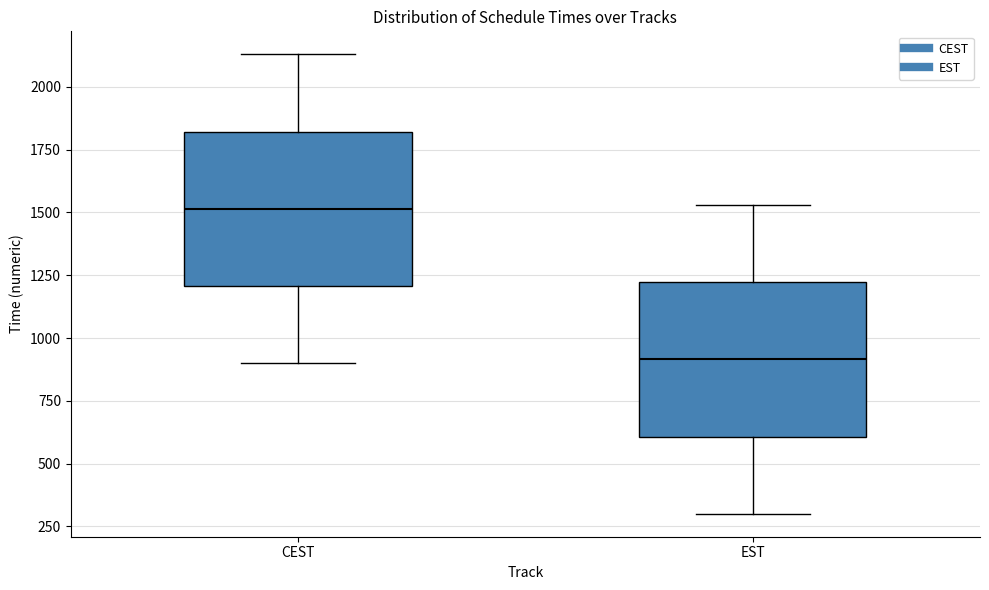

Reading left to right, read every box against the y-axis: the position of its median line, the range the box covers, and the ends of its whiskers. The values are not printed on the chart, so give them approximately, as read against the axis.

CEST: median 1500, box 1200 to 1800, whiskers 900 to 2150
EST: median 900, box 600 to 1200, whiskers 300 to 1550